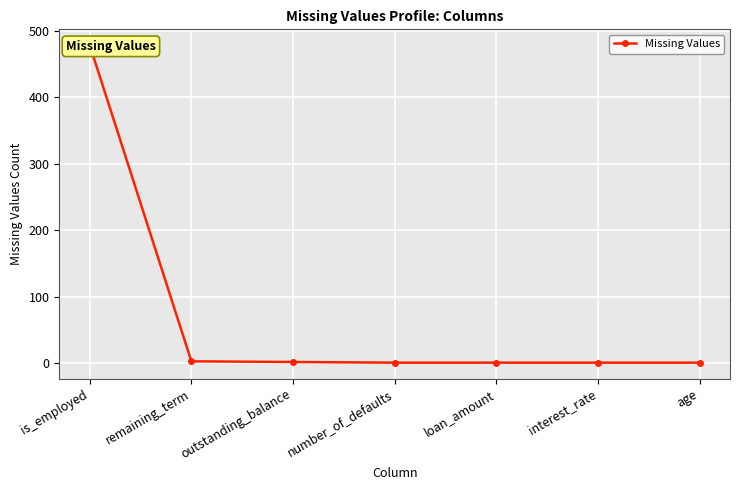

Which has a higher value, interest_rate or remaining_term?

remaining_term